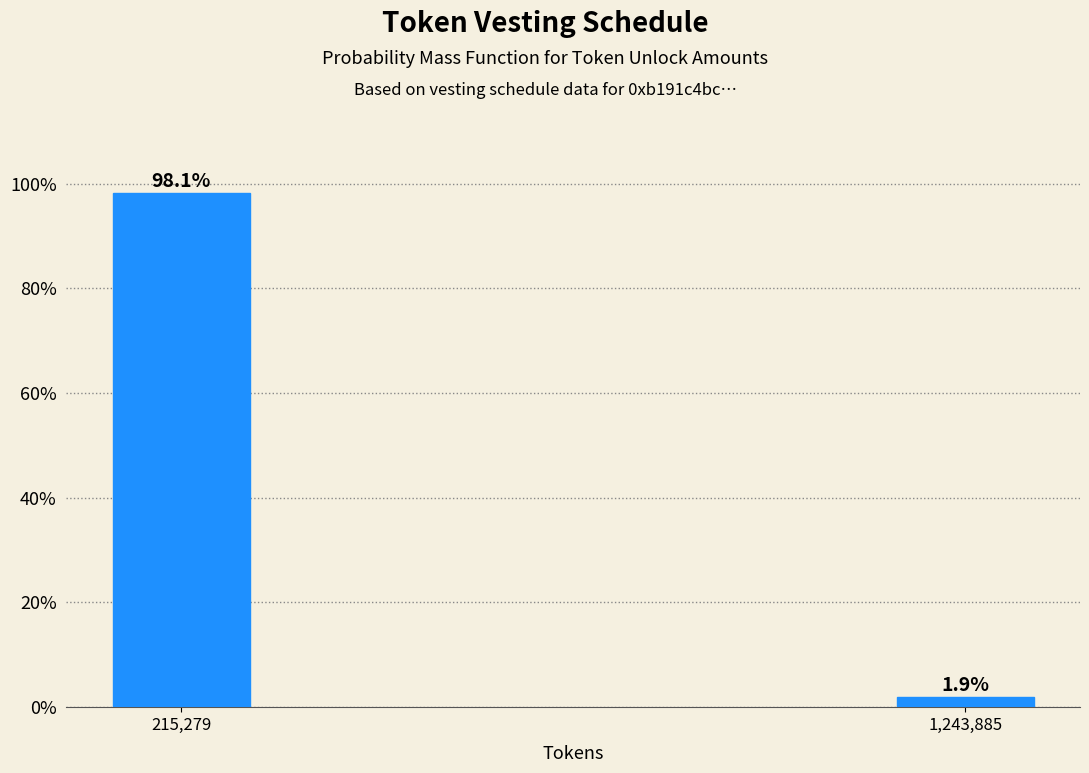

Reading right to left, list all the values displayed in this chart.

1.9	98.1